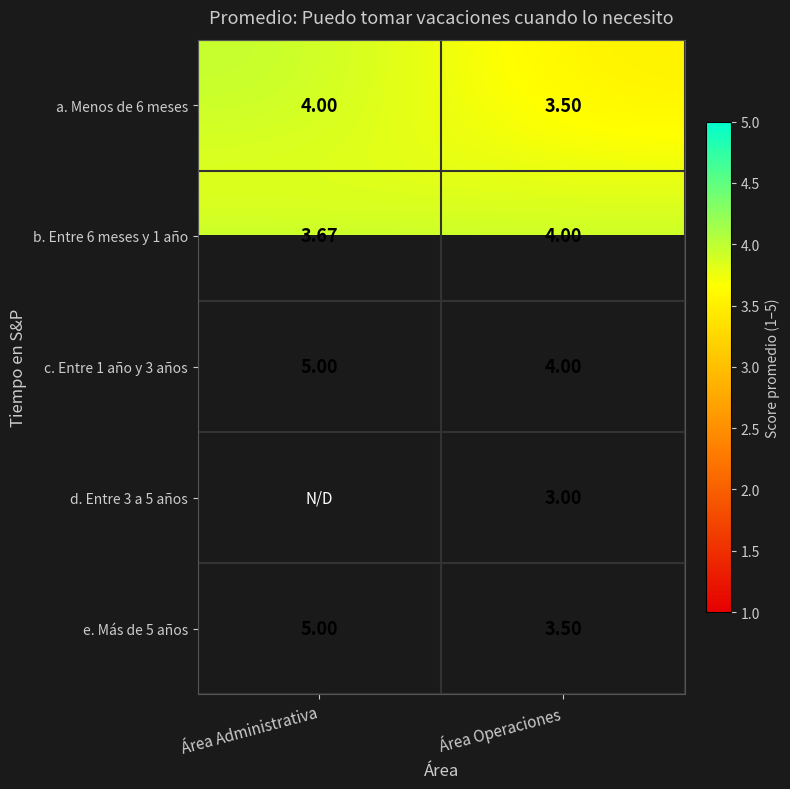

List the labels in order of b. Entre 6 meses y 1 año value, smallest first.

Área Administrativa, Área Operaciones